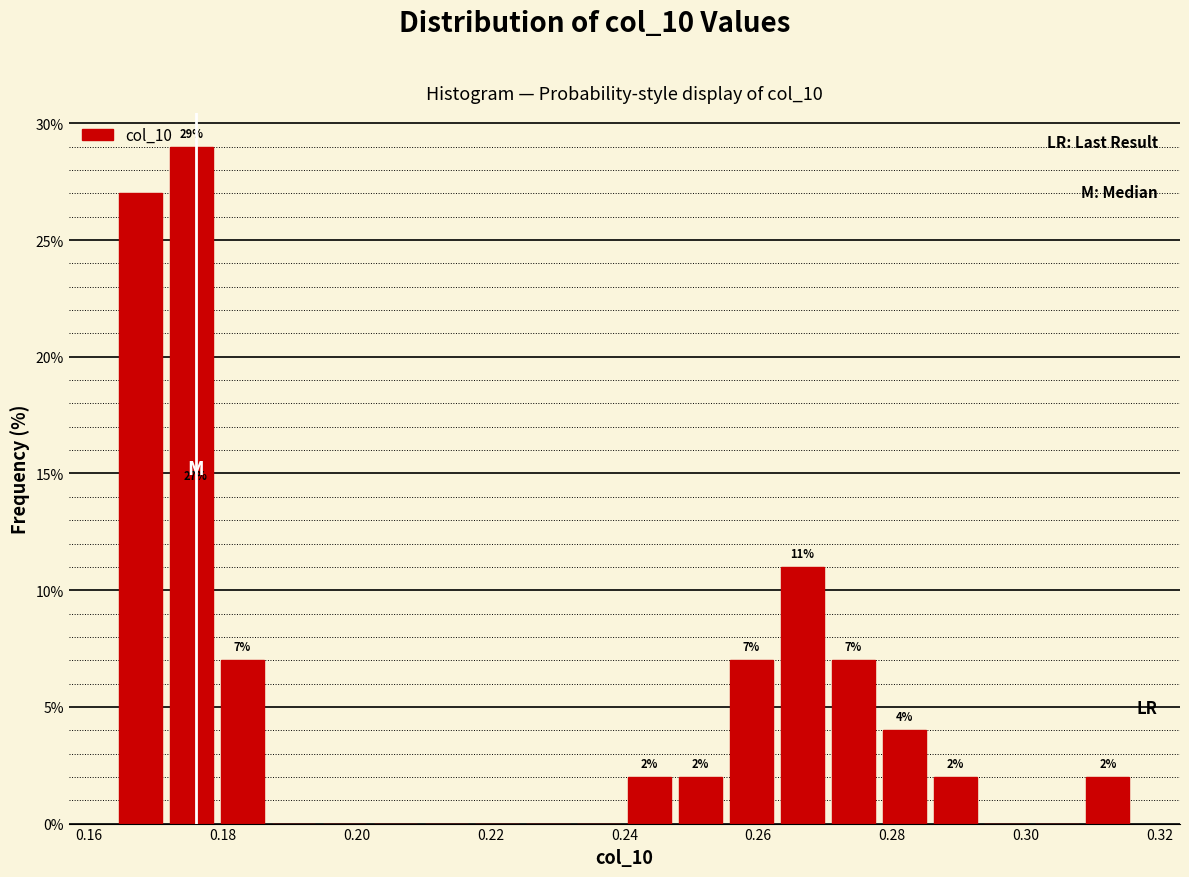

Read against the x-axis, roughly where is the centre of the tallest bar?

0.176